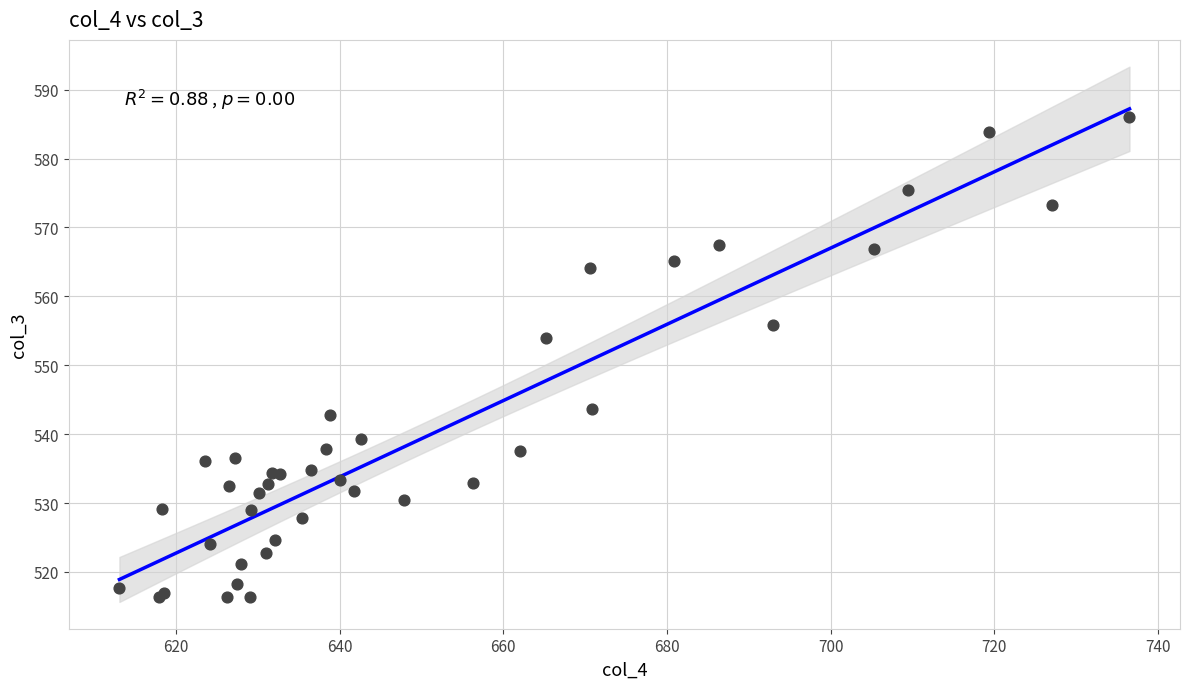

What Y value in the scatter plot is closest to 551?

554.0